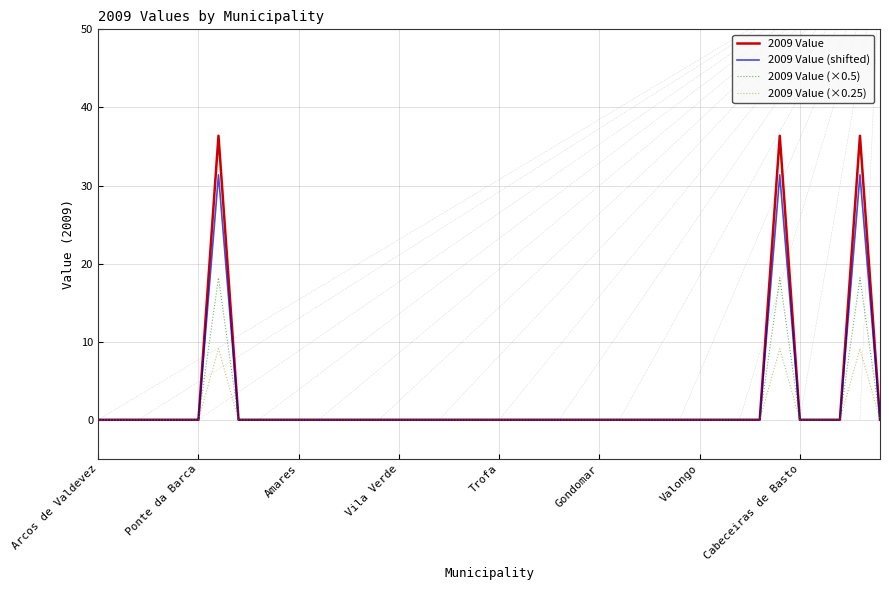

What is the greatest value displayed?

36.4